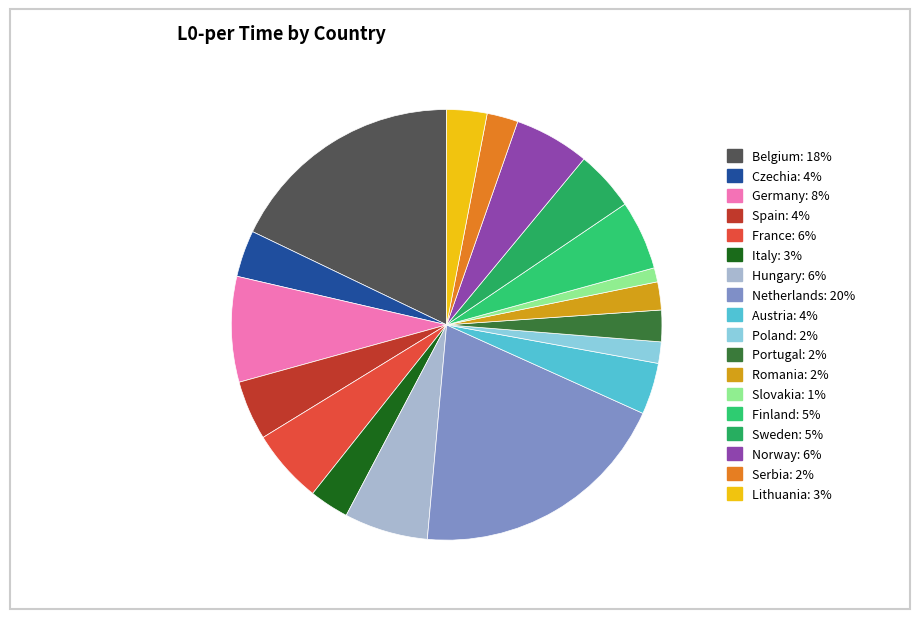

Is it true that Hungary is 1% of the pie?

False